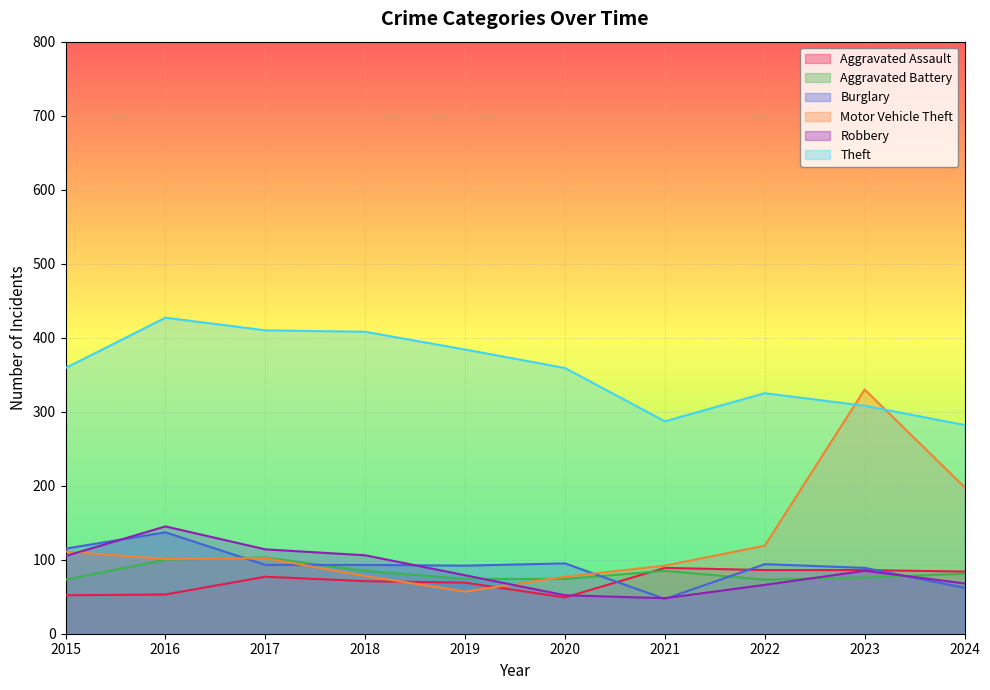

Reading left to right, transcribe all the data shown in this chart.

Aggravated Assault: 2015=52	2016=53	2017=77	2018=71	2019=69	2020=49	2021=89	2022=86	2023=86	2024=84
Aggravated Battery: 2015=73	2016=100	2017=103	2018=85	2019=74	2020=74	2021=85	2022=73	2023=76	2024=81
Burglary: 2015=115	2016=137	2017=93	2018=93	2019=92	2020=95	2021=47	2022=94	2023=89	2024=62
Motor Vehicle Theft: 2015=111	2016=101	2017=102	2018=78	2019=57	2020=77	2021=92	2022=119	2023=330	2024=198
Robbery: 2015=105	2016=145	2017=114	2018=106	2019=79	2020=52	2021=48	2022=66	2023=85	2024=68
Theft: 2015=359	2016=427	2017=410	2018=408	2019=384	2020=359	2021=287	2022=325	2023=308	2024=282